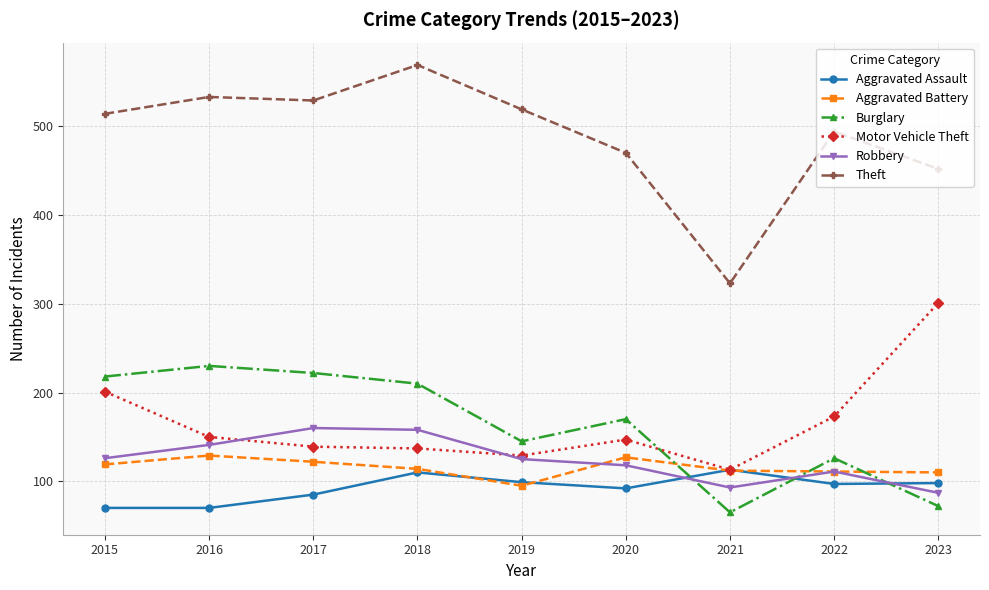

Where is Aggravated Assault nearest to the value 91?

2020